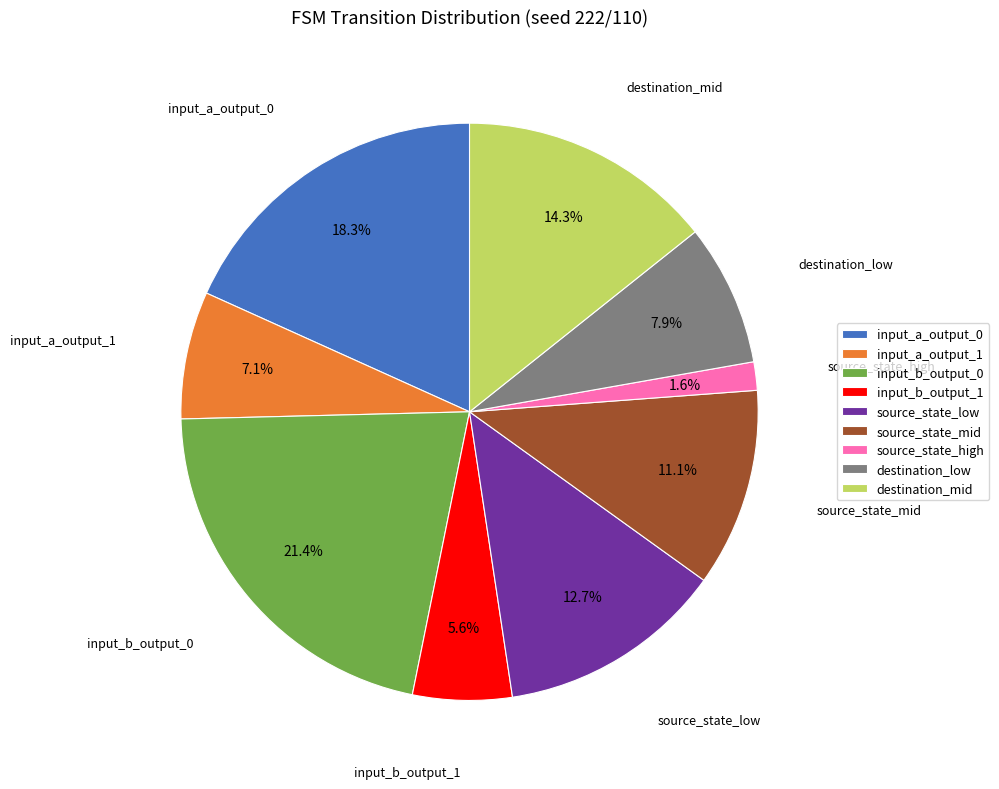

Does input_a_output_1 represent more than half of the total?

No